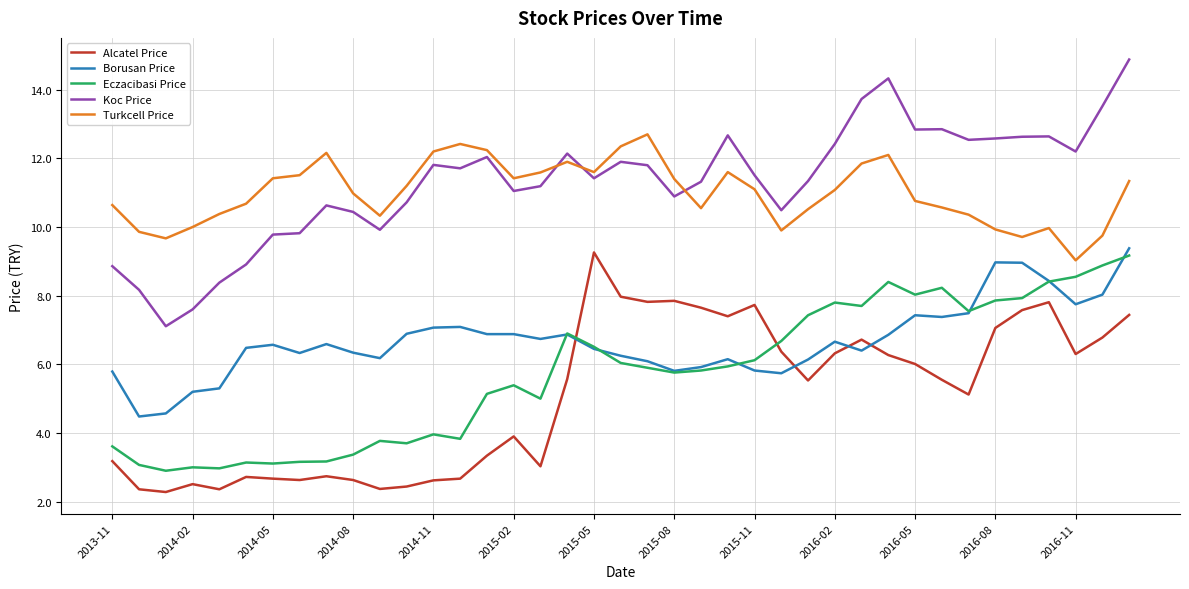

At how many categories does at least one series exceed 14?

2